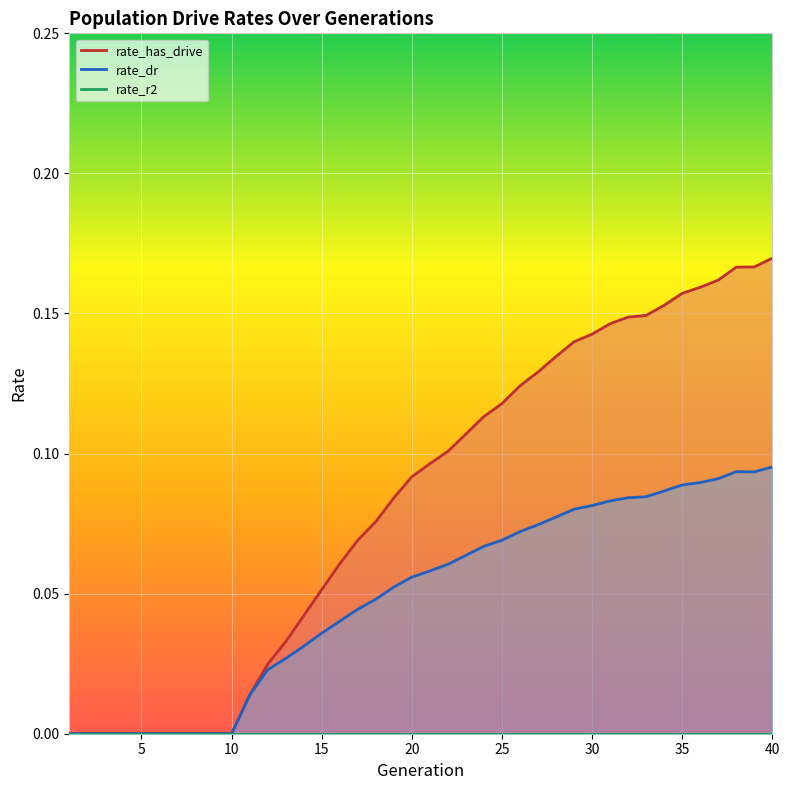

Reading left to right, transcribe all the data shown in this chart.

rate_dr: 1=0.0	2=0.0	3=0.0	4=0.0	5=0.0	6=0.0	7=0.0	8=0.0	9=0.0	10=0.0	11=0.0	12=0.0	13=0.0	14=0.0	15=0.0	16=0.0	17=0.0	18=0.0	19=0.1	20=0.1	21=0.1	22=0.1	23=0.1	24=0.1	25=0.1	26=0.1	27=0.1	28=0.1	29=0.1	30=0.1	31=0.1	32=0.1	33=0.1	34=0.1	35=0.1	36=0.1	37=0.1	38=0.1	39=0.1	40=0.1
rate_has_drive: 1=0.0	2=0.0	3=0.0	4=0.0	5=0.0	6=0.0	7=0.0	8=0.0	9=0.0	10=0.0	11=0.0	12=0.0	13=0.0	14=0.0	15=0.1	16=0.1	17=0.1	18=0.1	19=0.1	20=0.1	21=0.1	22=0.1	23=0.1	24=0.1	25=0.1	26=0.1	27=0.1	28=0.1	29=0.1	30=0.1	31=0.1	32=0.1	33=0.1	34=0.2	35=0.2	36=0.2	37=0.2	38=0.2	39=0.2	40=0.2